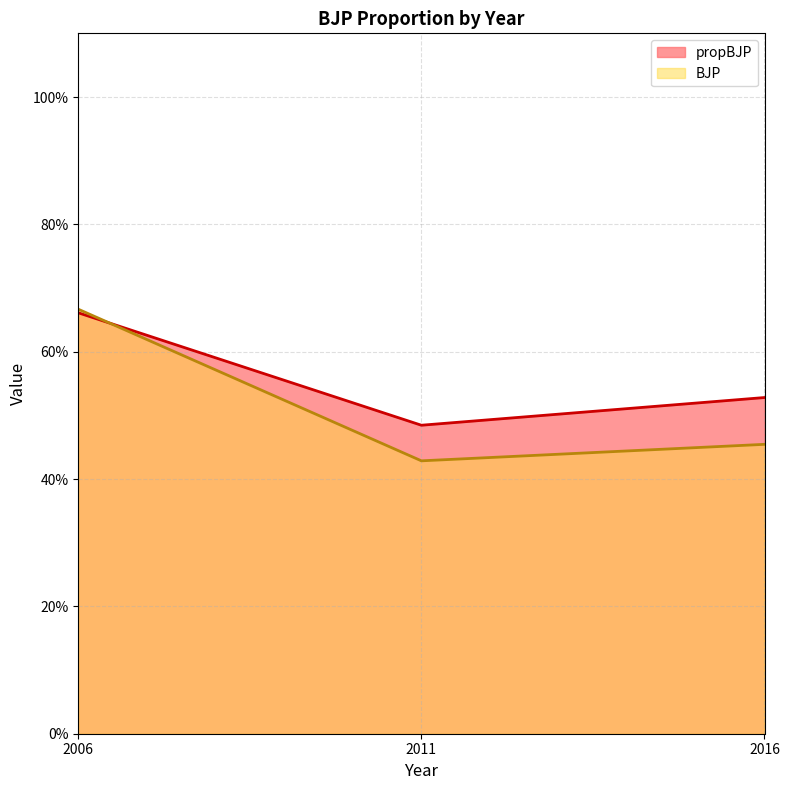

Does the chart display data point markers on the line(s)?

No